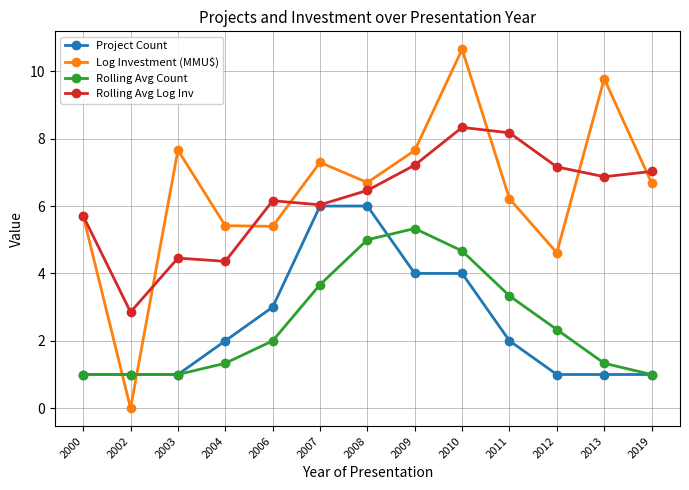

Reading left to right, transcribe all the data shown in this chart.

Project Count: 2000=1.0	2002=1.0	2003=1.0	2004=2.0	2006=3.0	2007=6.0	2008=6.0	2009=4.0	2010=4.0	2011=2.0	2012=1.0	2013=1.0	2019=1.0
Log Investment (MMU$): 2000=5.7	2002=0.0	2003=7.7	2004=5.4	2006=5.4	2007=7.3	2008=6.7	2009=7.7	2010=10.7	2011=6.2	2012=4.6	2013=9.8	2019=6.7
Rolling Avg Count: 2000=1.0	2002=1.0	2003=1.0	2004=1.3	2006=2.0	2007=3.7	2008=5.0	2009=5.3	2010=4.7	2011=3.3	2012=2.3	2013=1.3	2019=1.0
Rolling Avg Log Inv: 2000=5.7	2002=2.9	2003=4.5	2004=4.4	2006=6.2	2007=6.0	2008=6.5	2009=7.2	2010=8.3	2011=8.2	2012=7.2	2013=6.9	2019=7.0